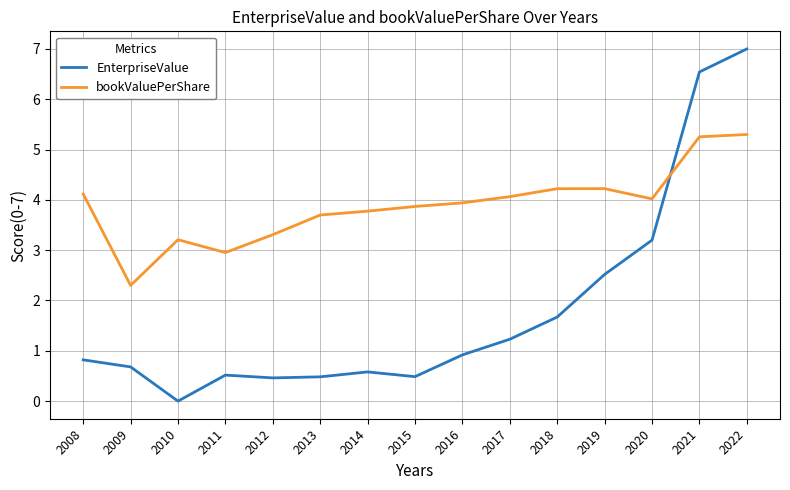

Rank the series at 2013 from highest to lowest value.

bookValuePerShare, EnterpriseValue